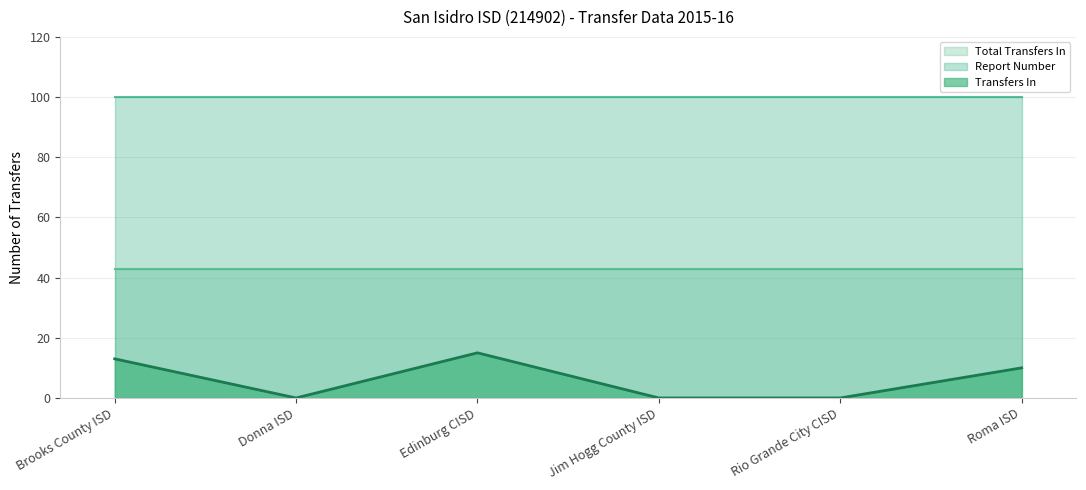

What position from the right is Brooks County ISD?

6